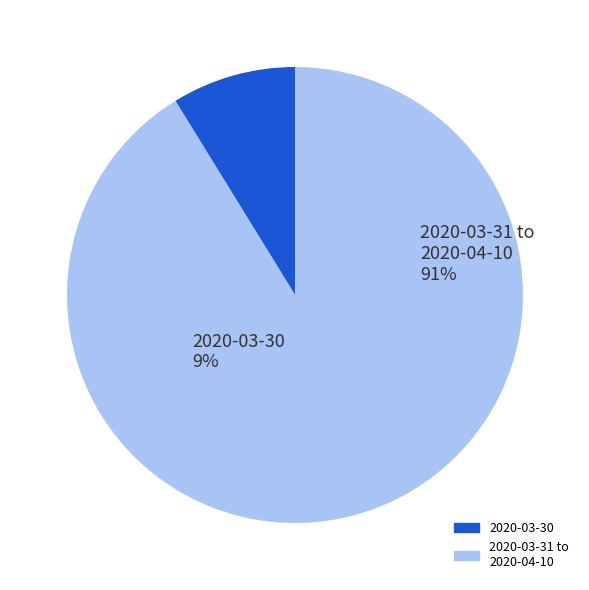

Count the number of slices in the pie.

2